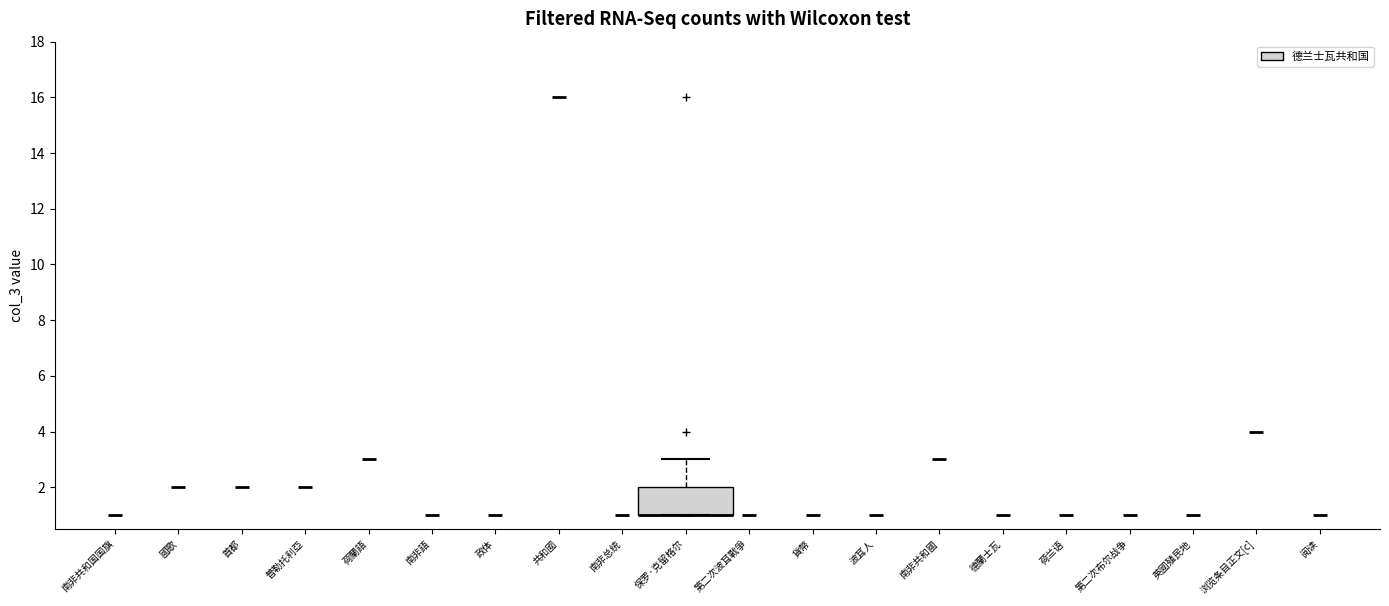

Read this box plot against the y-axis: the position of the median line, the range covered by the box, and the ends of both whiskers. The values are not printed on the chart, so give them approximately, as read against the axis.

median 1 (drawn on the box's lower edge), box 1 to 2, whiskers 1 to 3